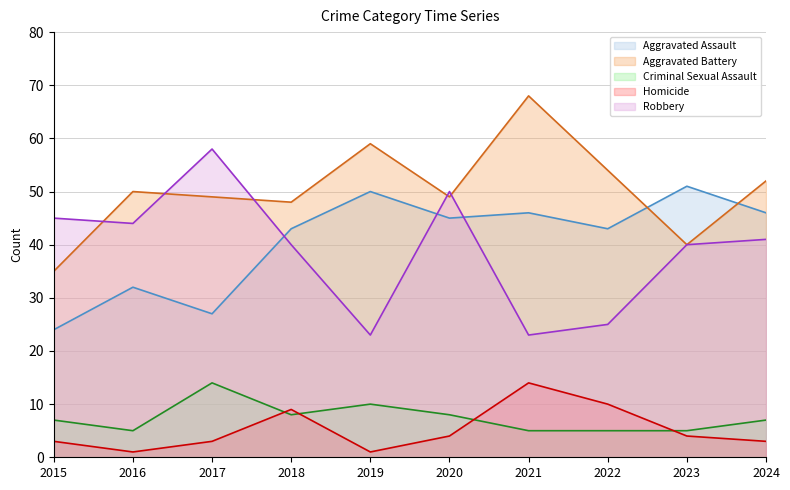

What is the greatest value displayed?

68